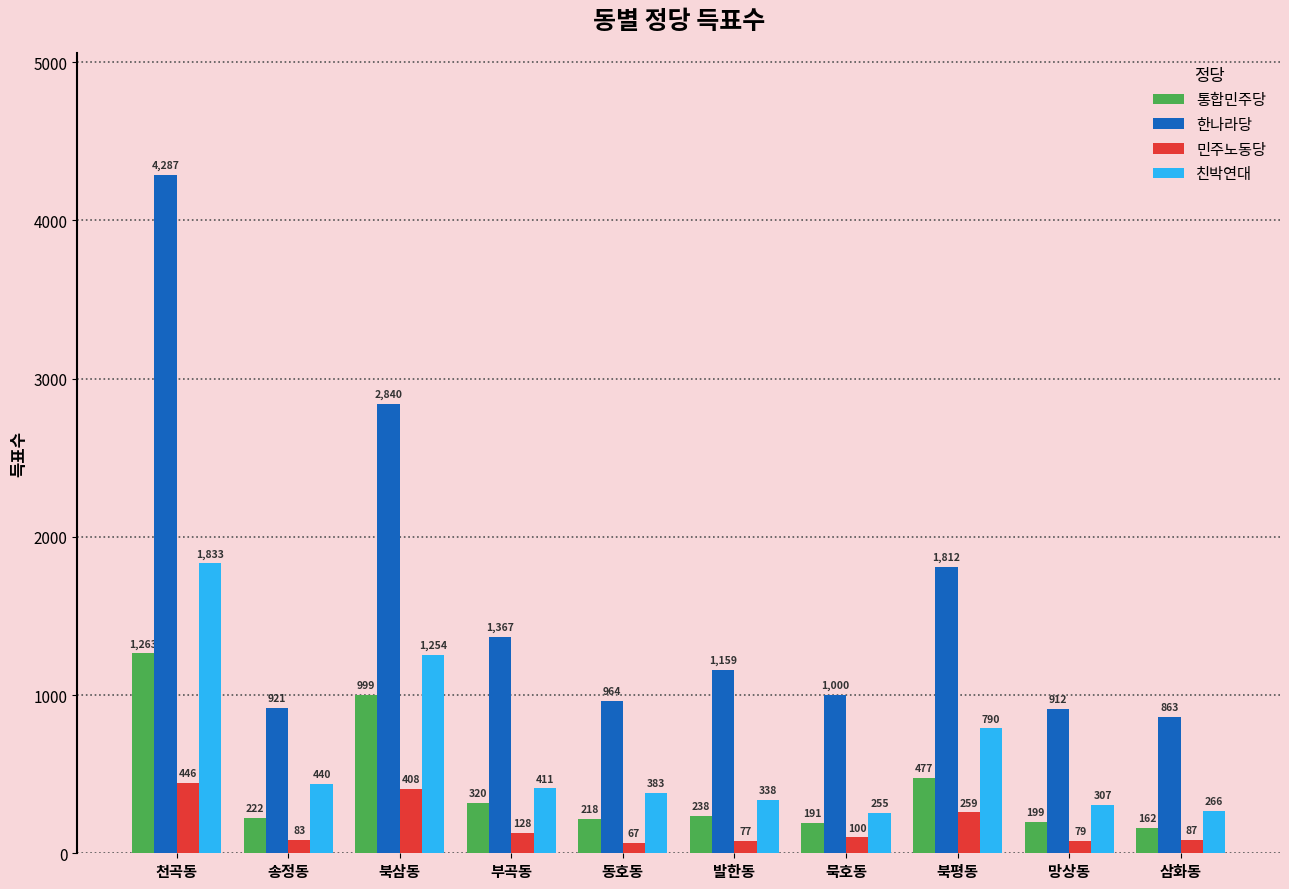

What is the average value of the 통합민주당 series?

429